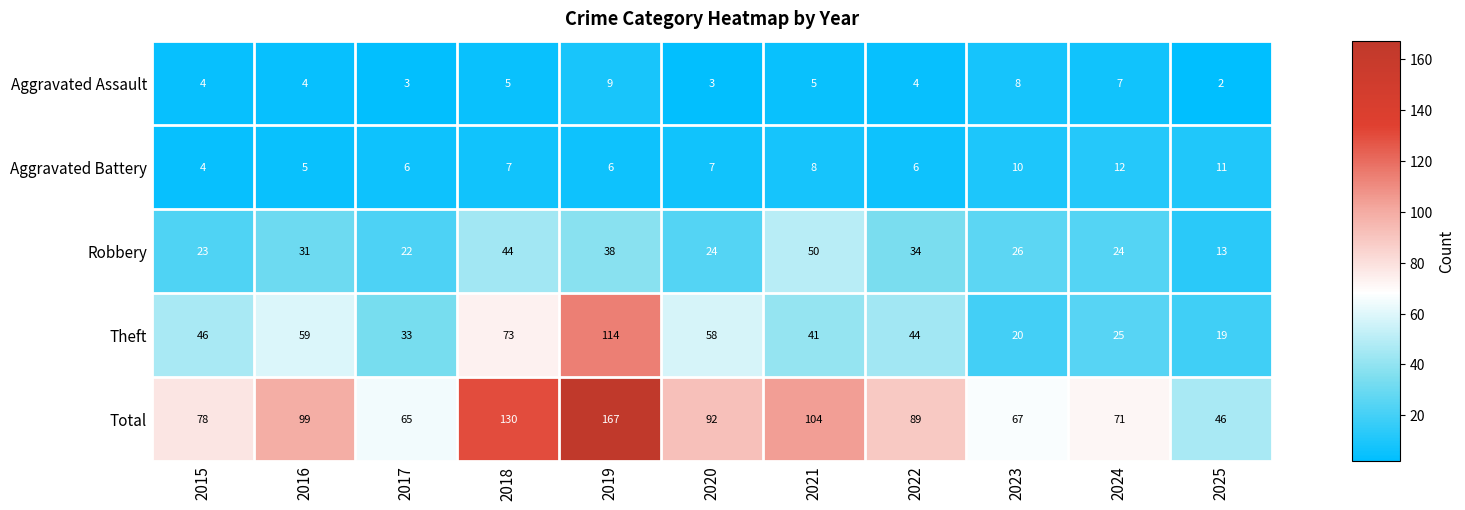

Between 2016 and 2023, which series saw the biggest shift?

Theft